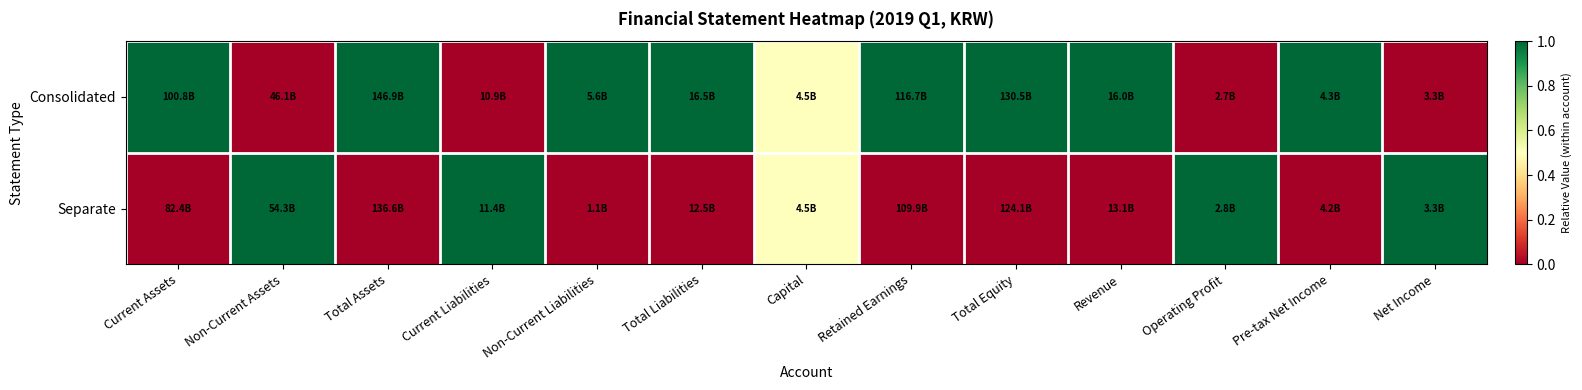

Rank the series at Total Liabilities from highest to lowest value.

Consolidated, Separate